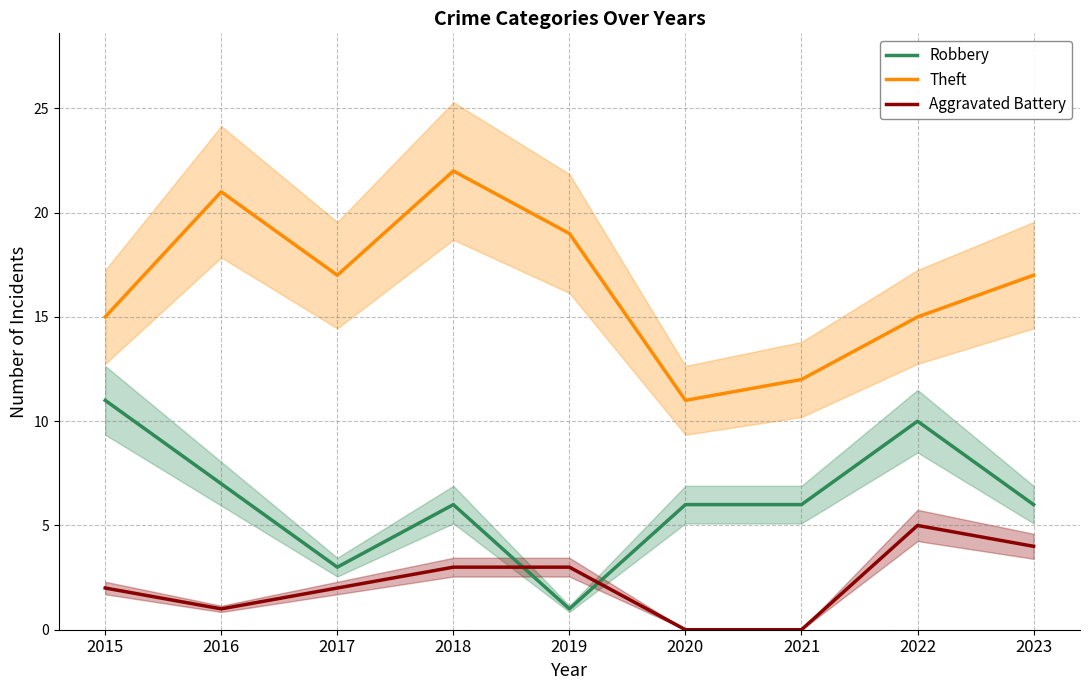

At how many categories does at least one series exceed 2?

9